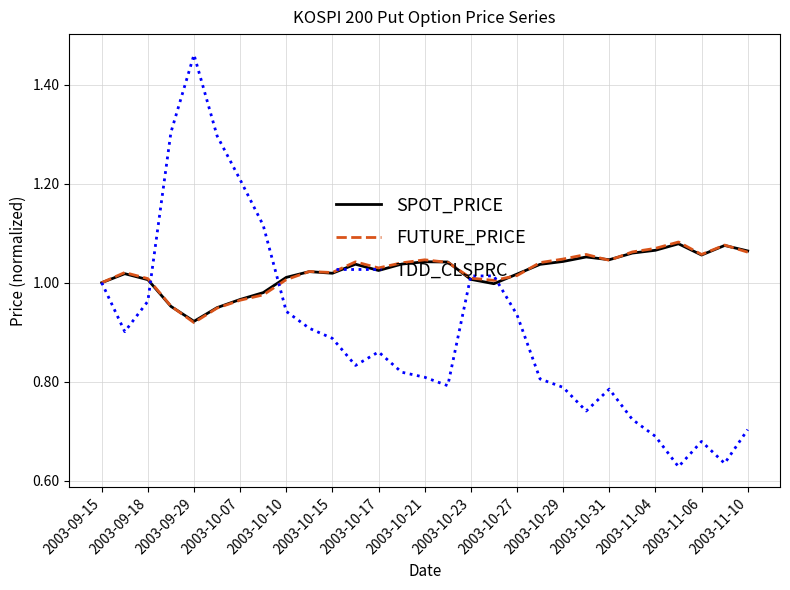

Which series has the widest spread of values?

TDD_CLSPRC